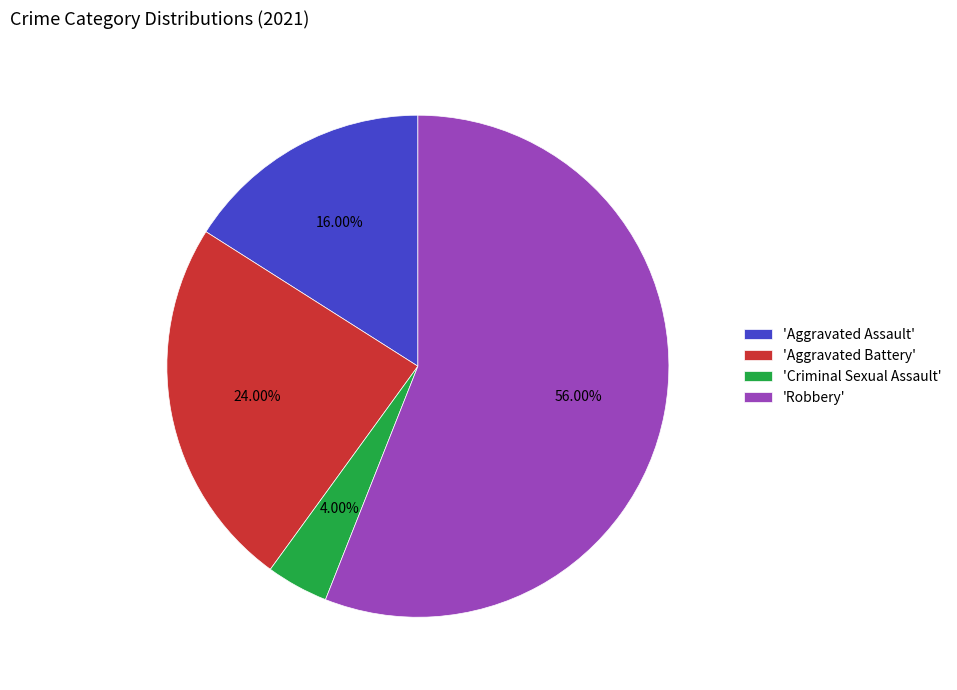

Which has a higher value, 'Aggravated Battery' or 'Robbery'?

'Robbery'